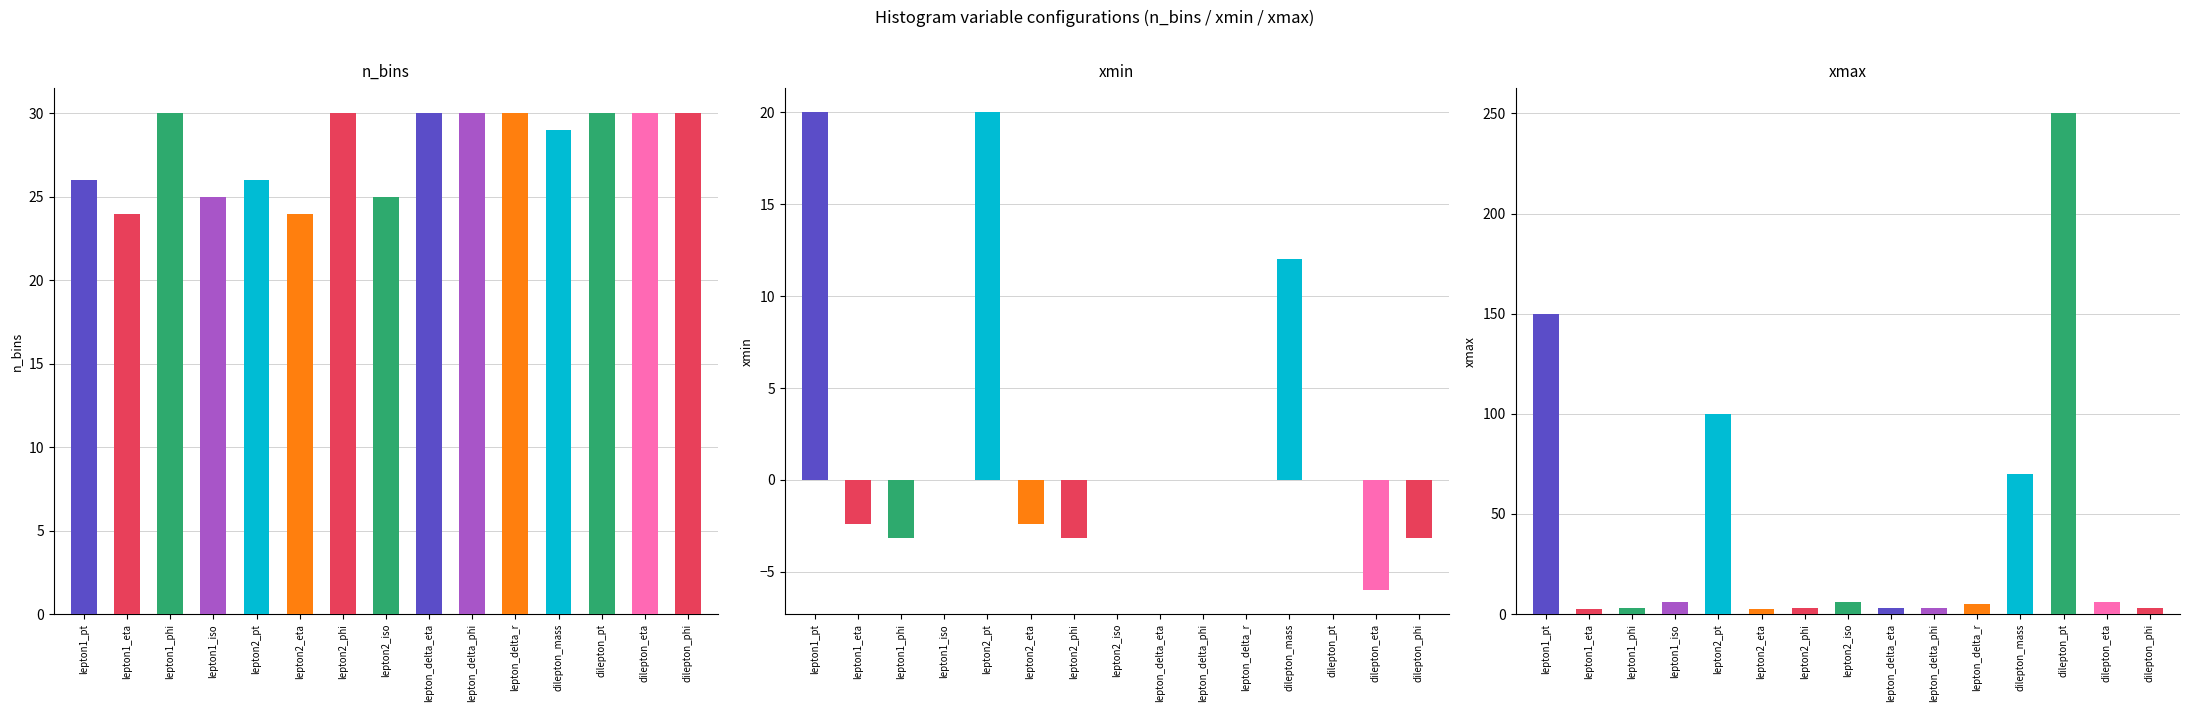

List the labels in order of xmax value, largest first.

dilepton_pt, lepton1_pt, lepton2_pt, dilepton_mass, lepton1_iso, lepton2_iso, dilepton_eta, lepton_delta_r, lepton1_phi, lepton2_phi, lepton_delta_phi, dilepton_phi, lepton_delta_eta, lepton1_eta, lepton2_eta